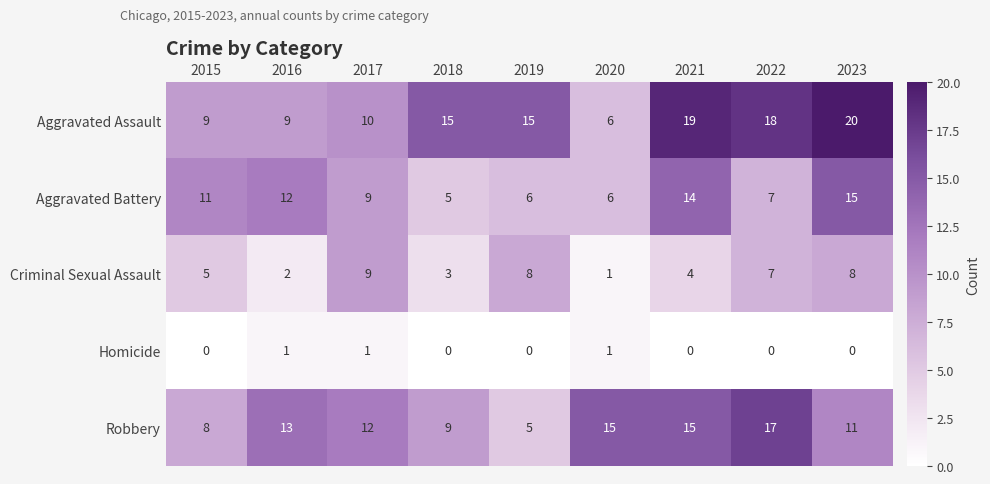

At which label does Robbery reach its peak?

2022